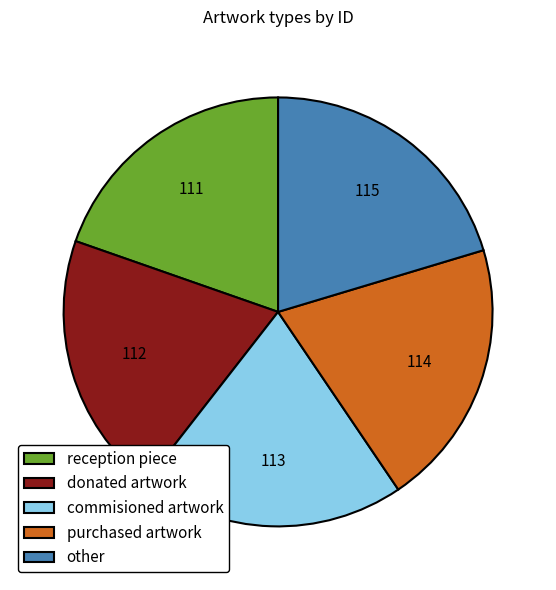

Is there a majority slice in this chart?

No